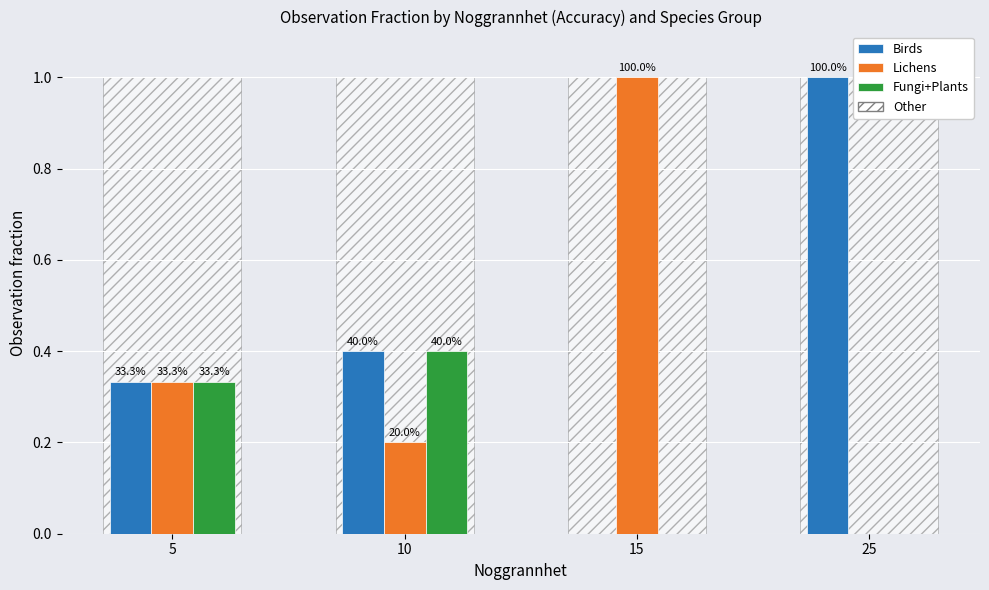

List the series in order of their peak value, highest first.

Birds, Lichens, Fungi+Plants